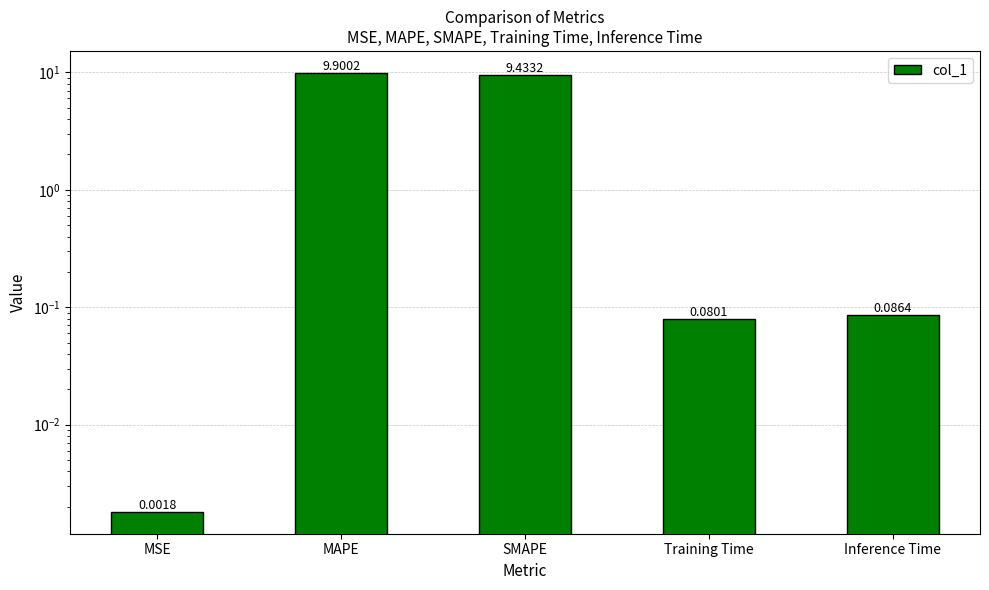

What is the label of the 1st bar from the left?

MSE